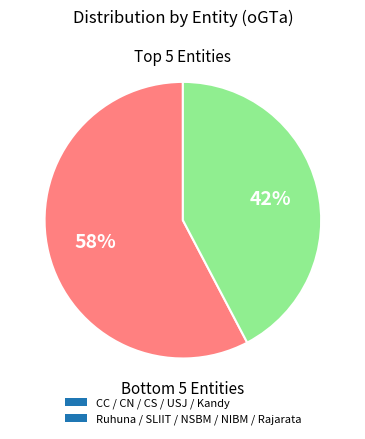

What is the smallest slice in the pie chart?

Ruhuna / SLIIT / NSBM / NIBM / Rajarata